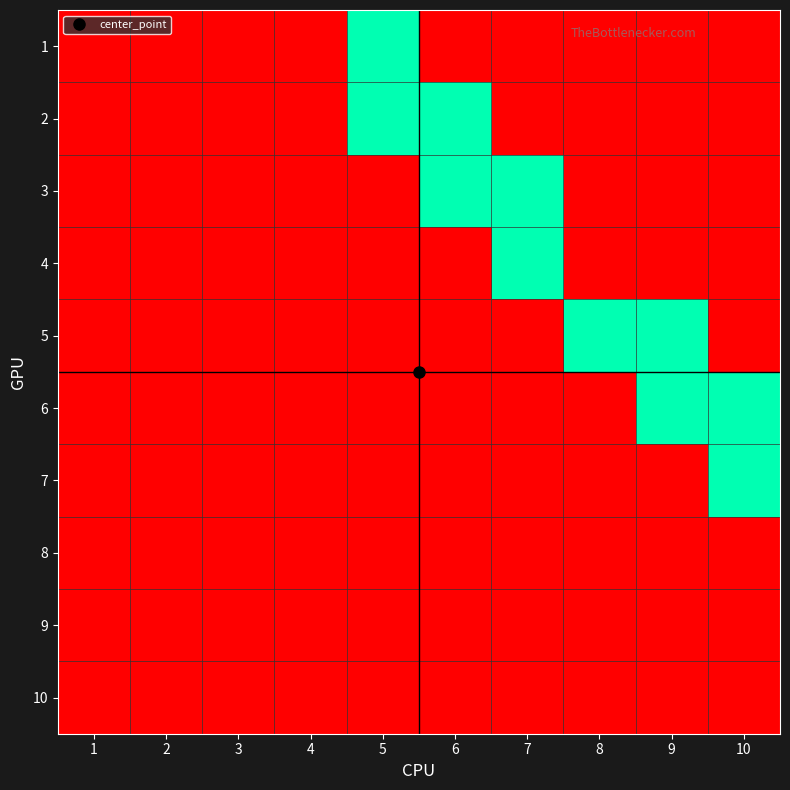

List the series in order of their peak value, lowest first.

8, 9, 10, 1, 2, 3, 4, 5, 6, 7